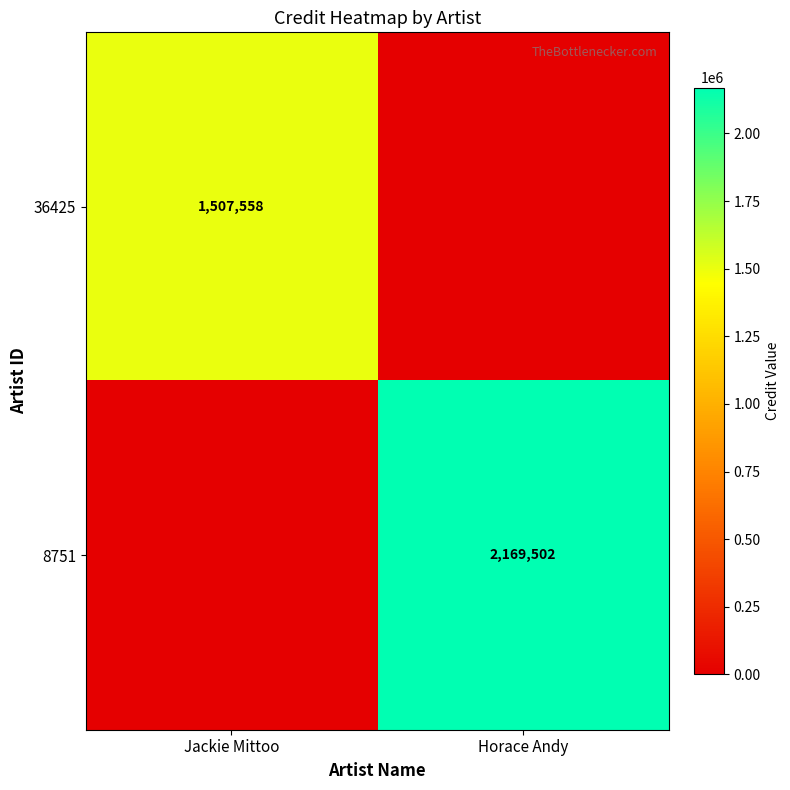

The value of 8751 at Horace Andy is 2169502. True or false?

True